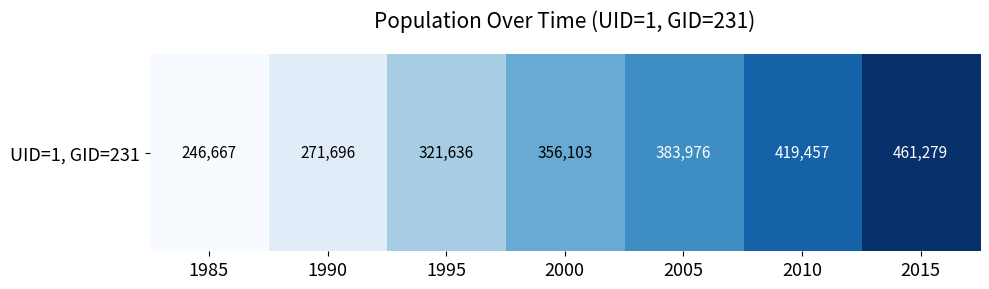

The value at 1995 is 0.3. True or false?

True